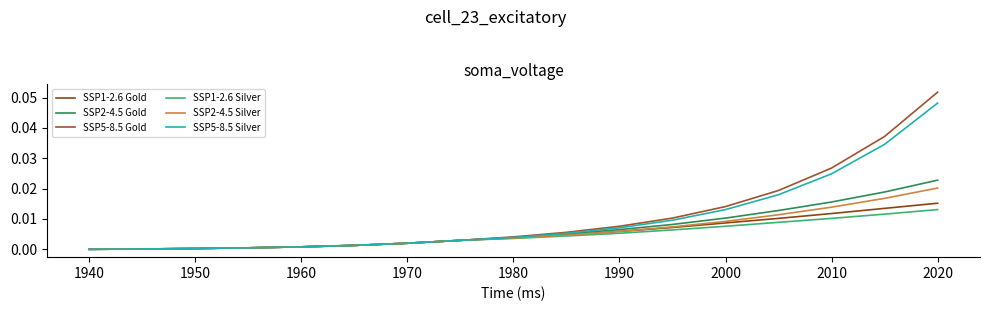

True or false: SSP1-2.6 Silver and SSP5-8.5 Gold cross at least once.

False